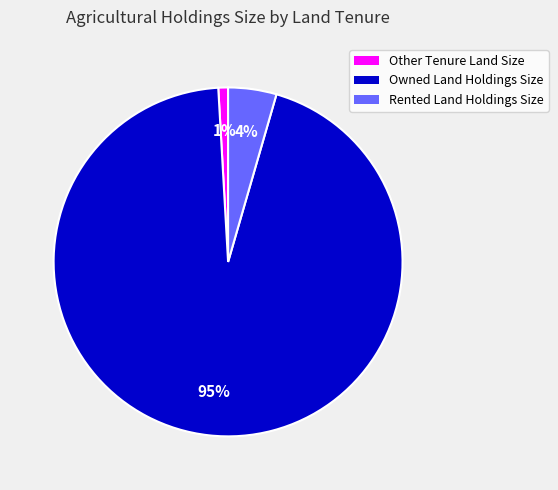

What is the largest slice in the pie chart?

Owned Land Holdings Size